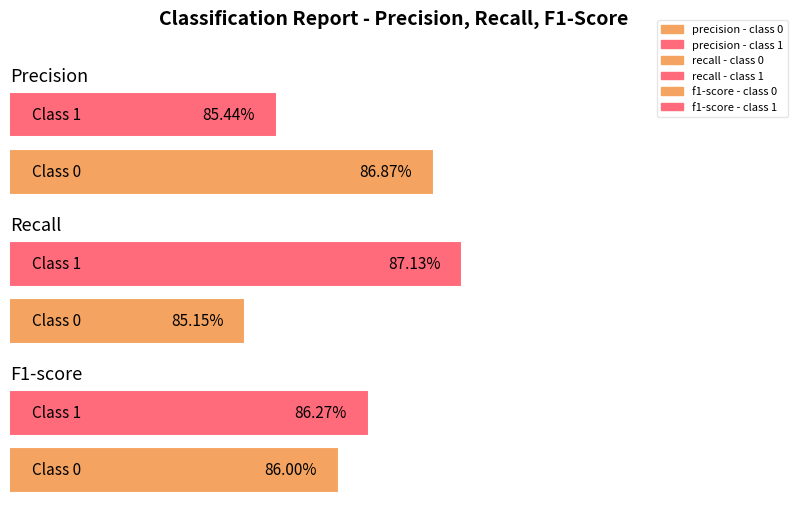

List the labels in order of recall value, smallest first.

0, 1